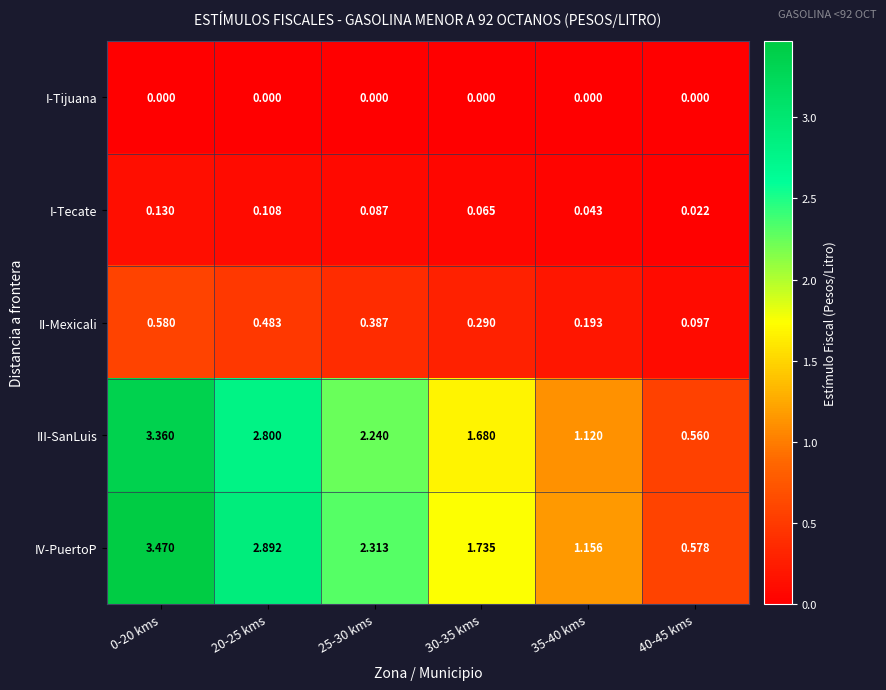

Rank the series by their maximum value, from highest to lowest.

IV-PuertoP, III-SanLuis, II-Mexicali, I-Tecate, I-Tijuana